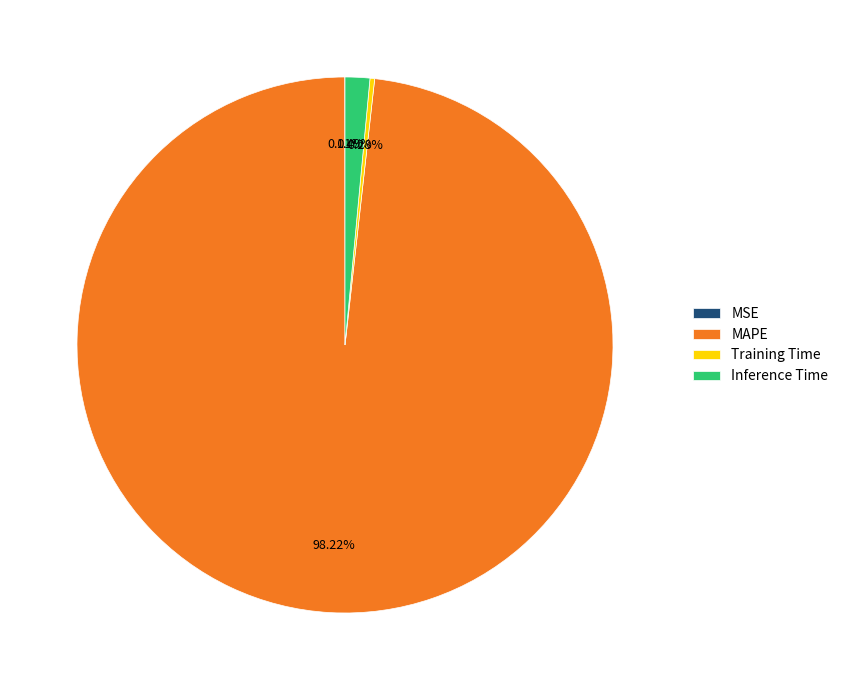

To the nearest percent, what is the average slice percentage?

25%